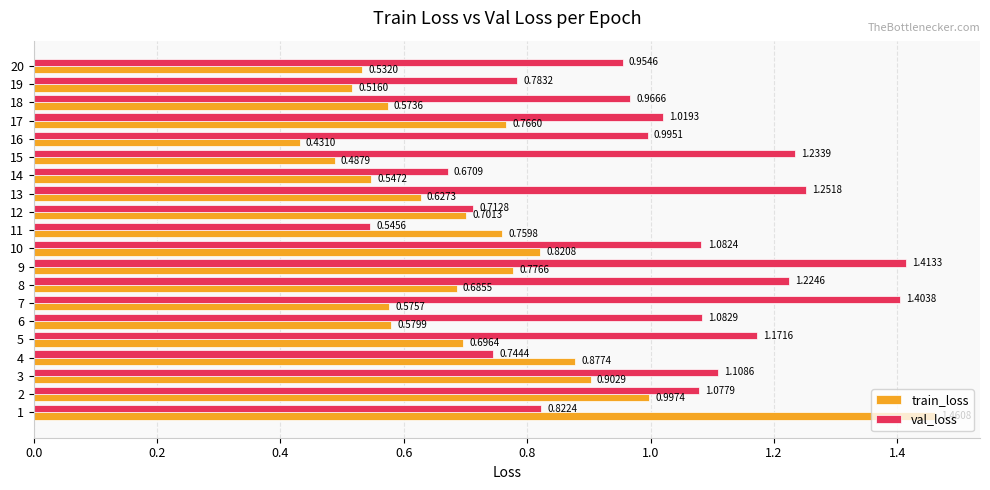

What is the difference between the val_loss values at 10 and 19?

0.3